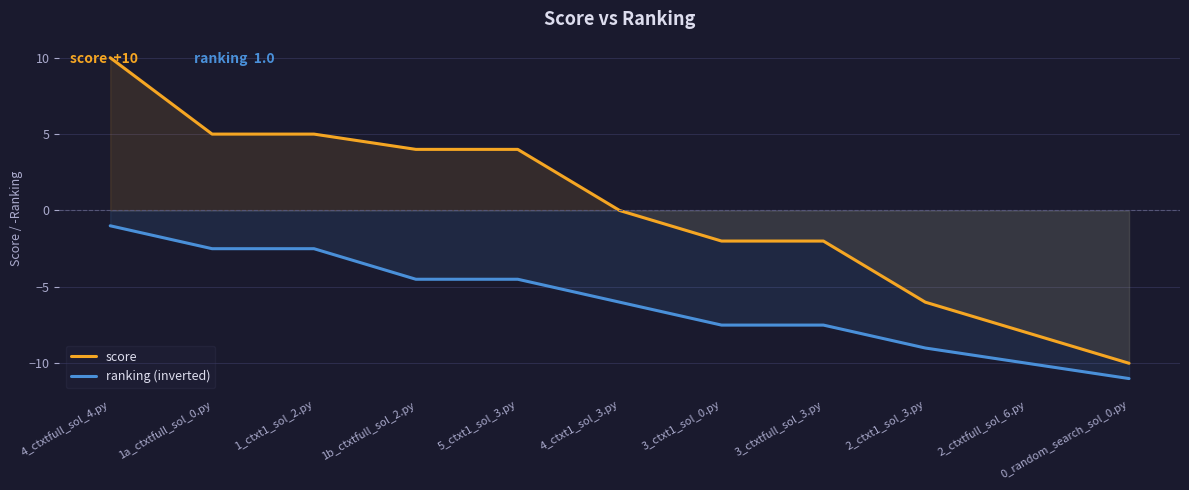

At which category is the sum across all series the highest?

4_ctxtfull_sol_4.py